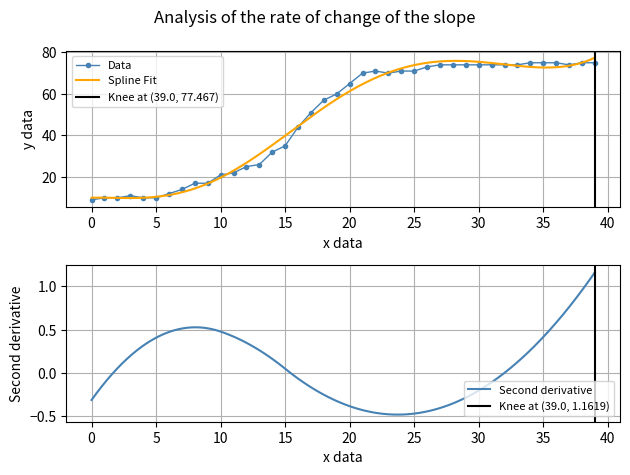

How many interior local valleys (lower than both neighbors) does the data have?

2